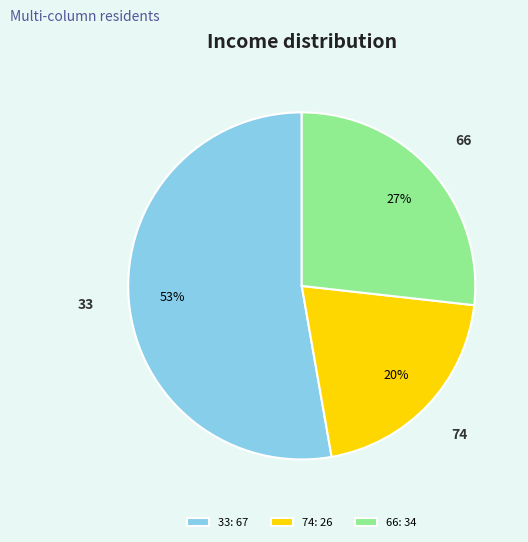

Is the sum of 66: 34 and 74: 26 greater than half?

No